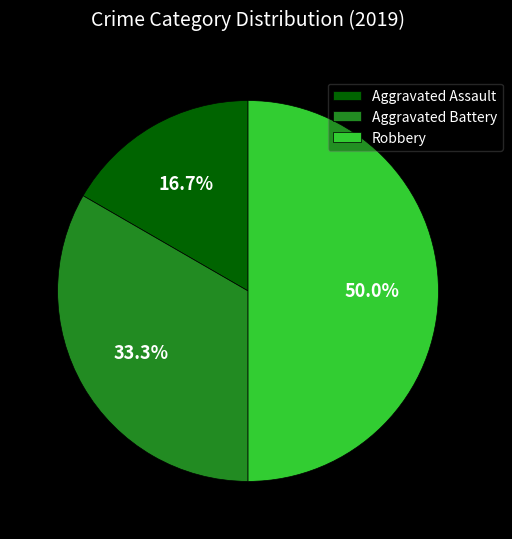

What portion of the pie excludes Robbery?

50.0%